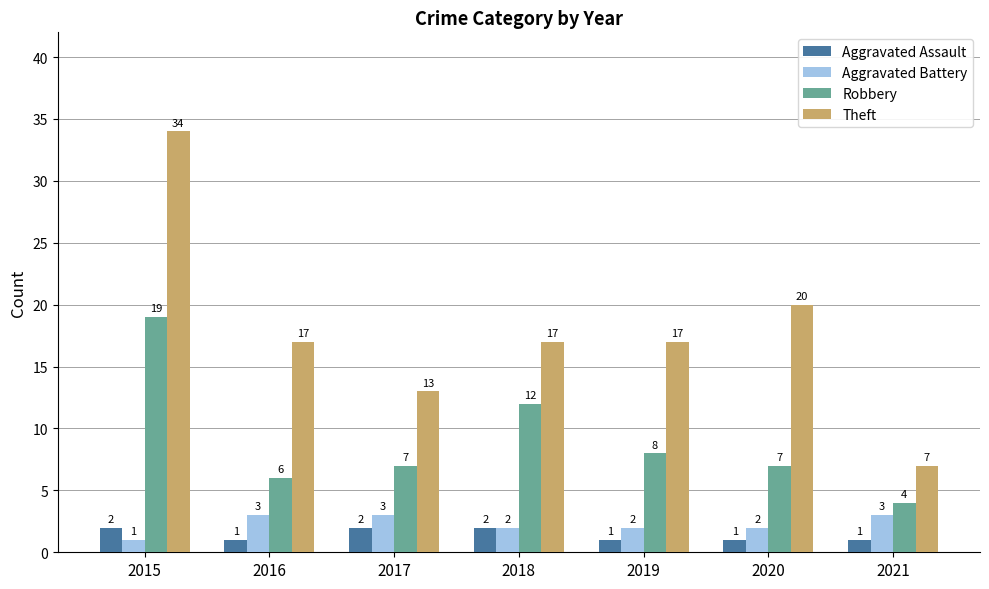

The Theft series shows 26 at 2016. True or false?

False